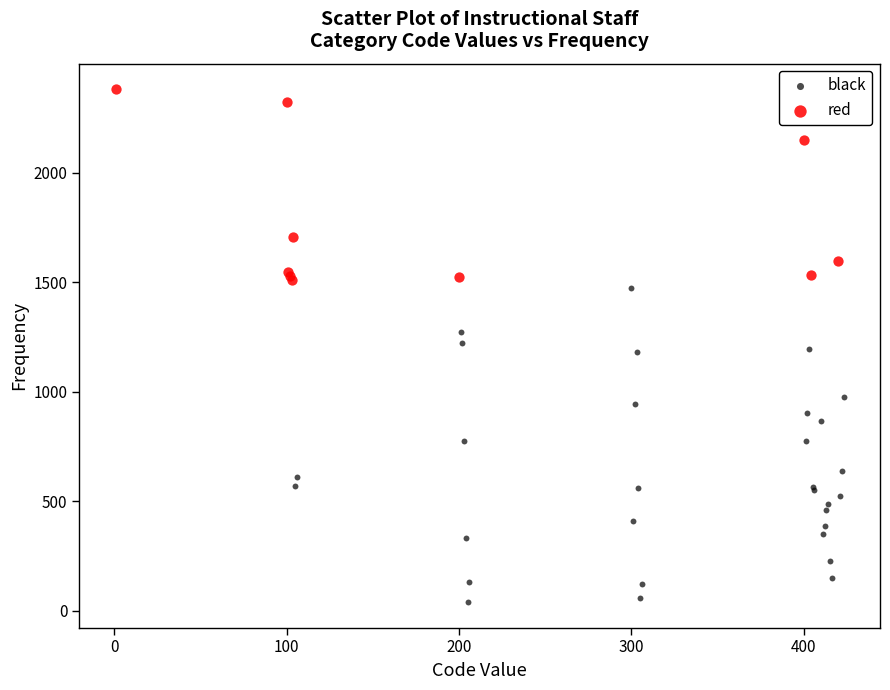

Which series contains the lowest Y value?

black